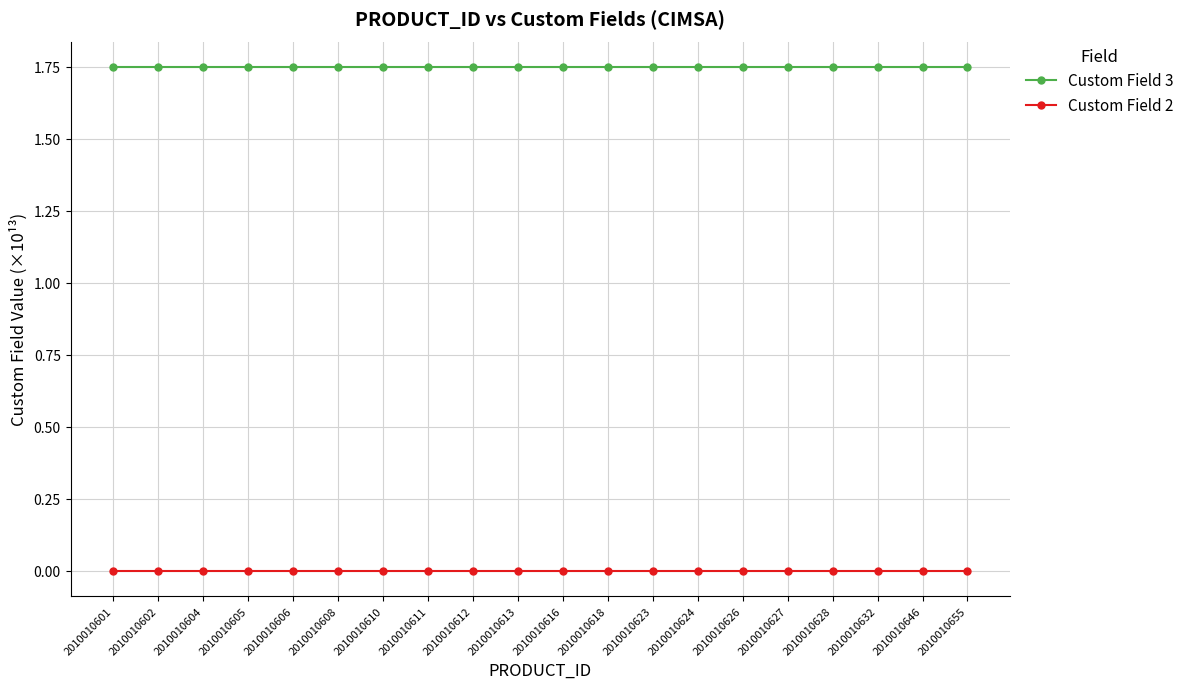

True or false: Custom Field 3 has more than 0 points higher than both neighbors.

True